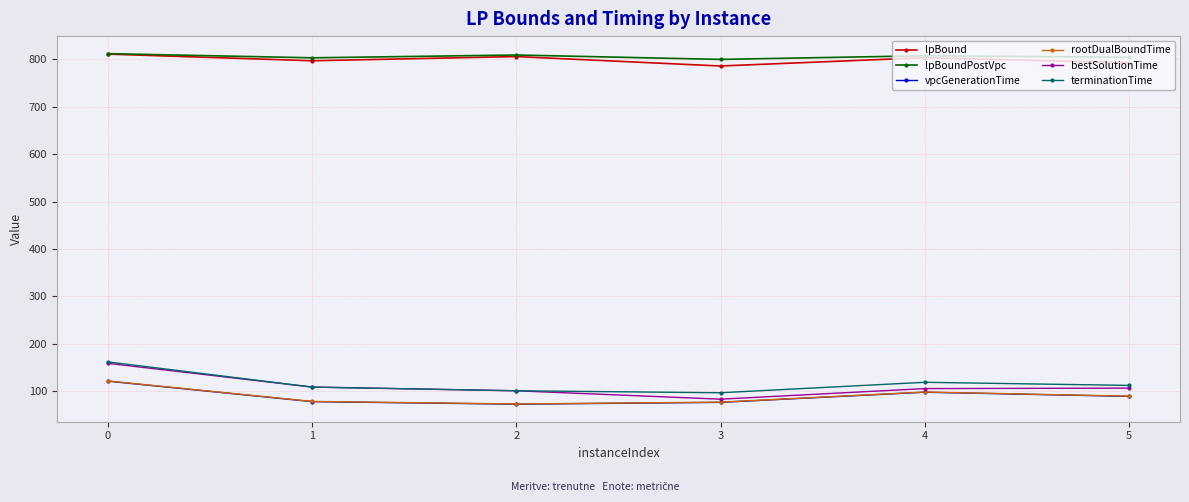

True or false: terminationTime has more than 2 interior local peaks.

False